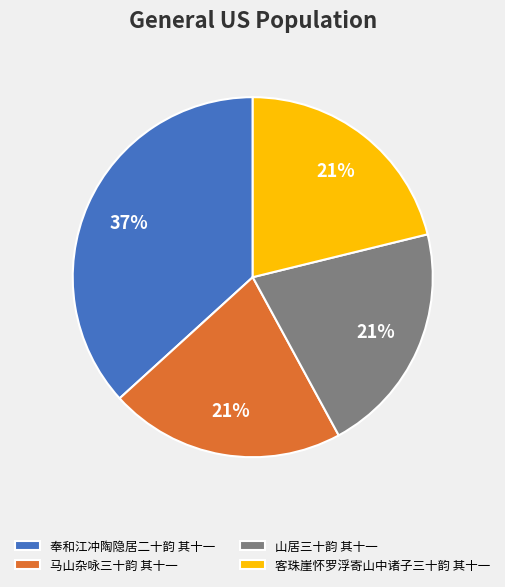

Count the number of slices in the pie.

4